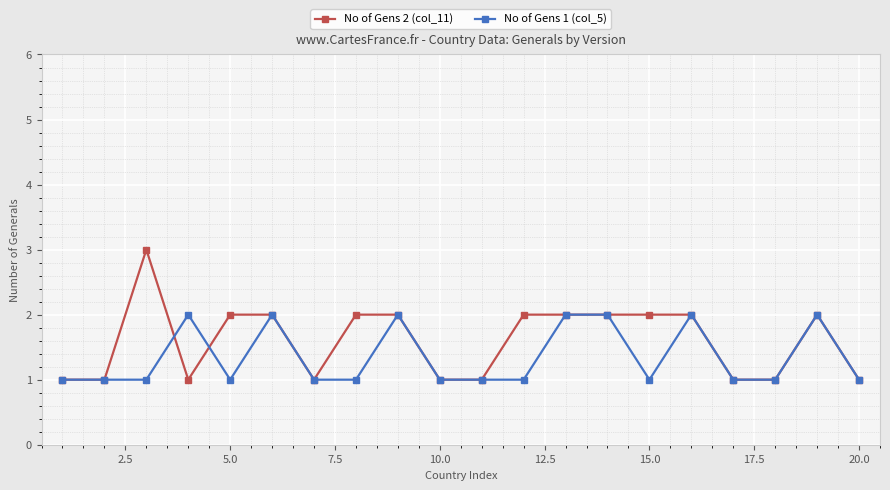

Which series has the largest total across all categories?

No of Gens 2 (col_11)